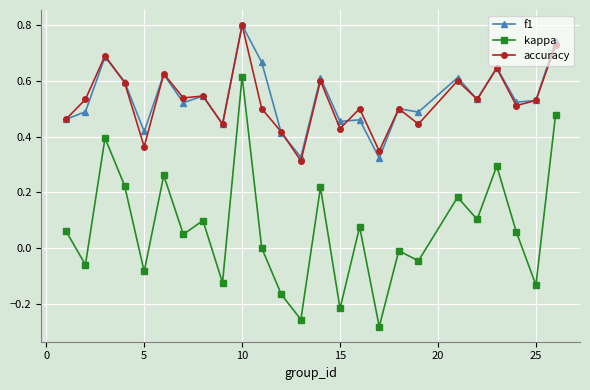

Which series has the largest range (max minus min)?

kappa